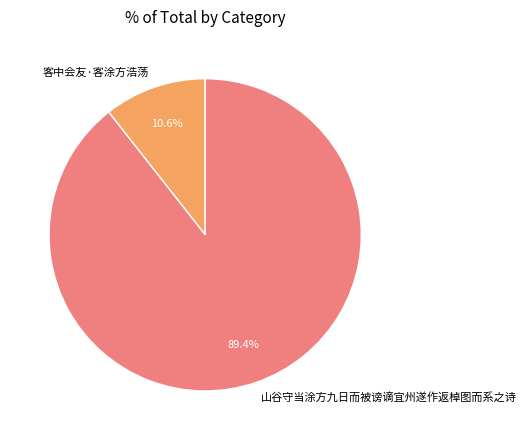

Which category has the biggest portion of the pie?

山谷守当涂方九日而被谤谪宜州遂作返棹图而系之诗